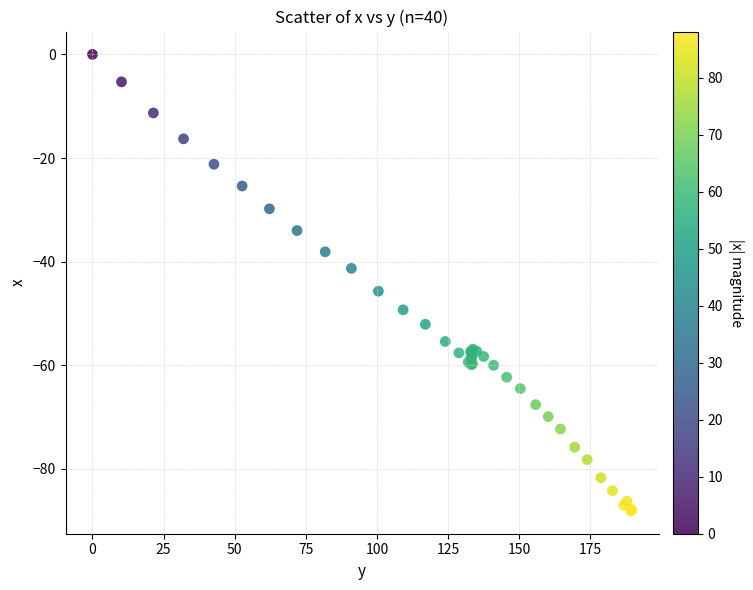

What Y value in the scatter plot is closest to -44?

-45.7